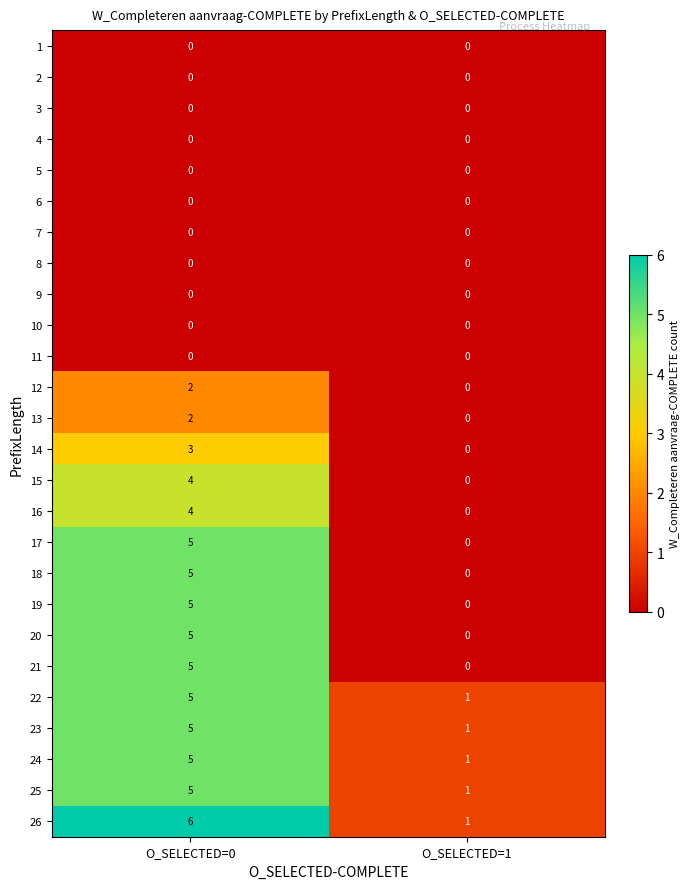

At which category is the sum across all series the highest?

O_SELECTED=0